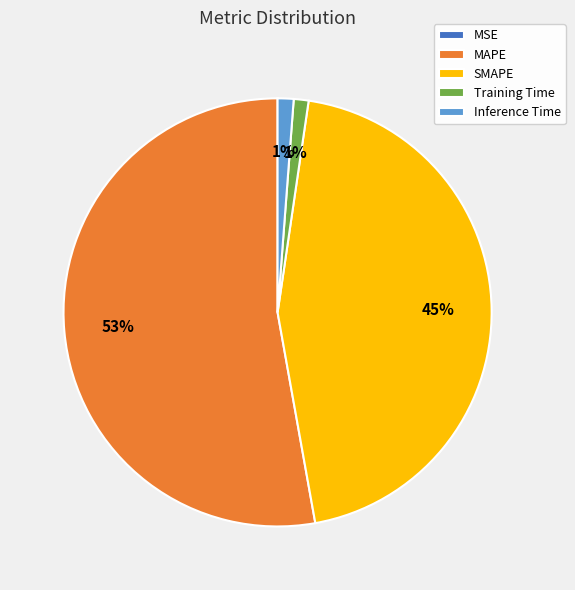

To the nearest percent, what is the combined percentage of Training Time and SMAPE?

46%